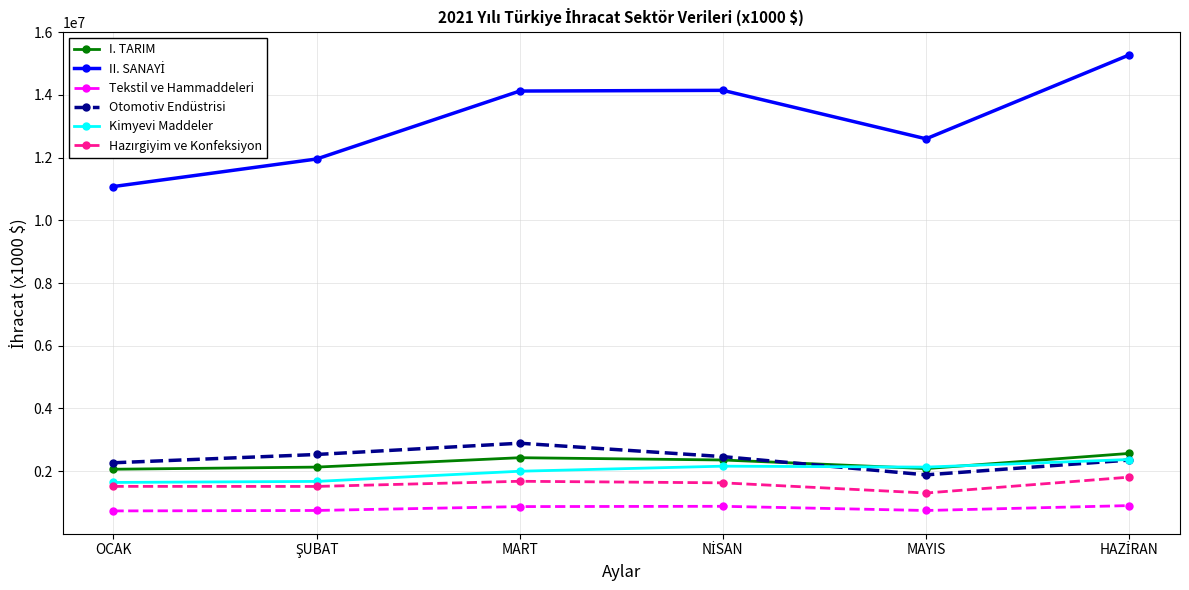

What is the average value of the Tekstil ve Hammaddeleri series?

811069.9